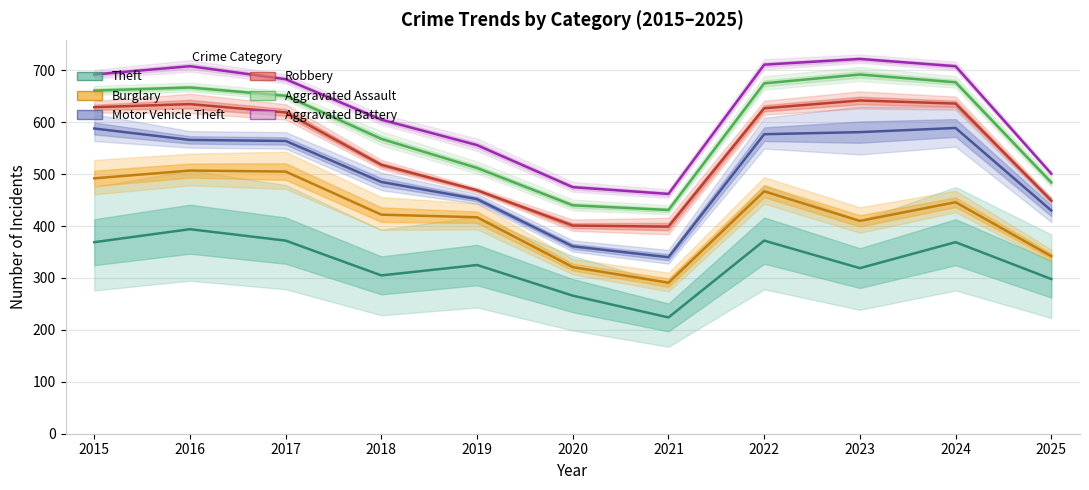

How many distinct data groups are displayed?

6